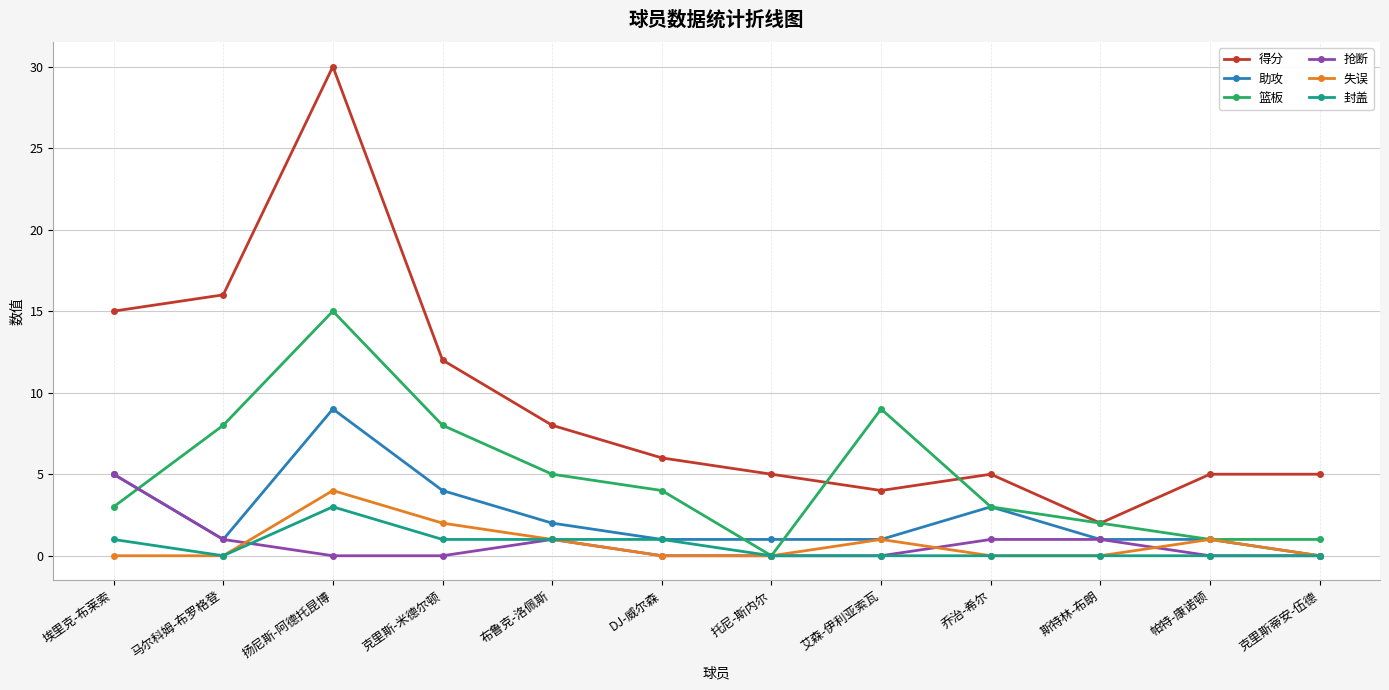

What is the difference between the highest and lowest values at 乔治-希尔?

5